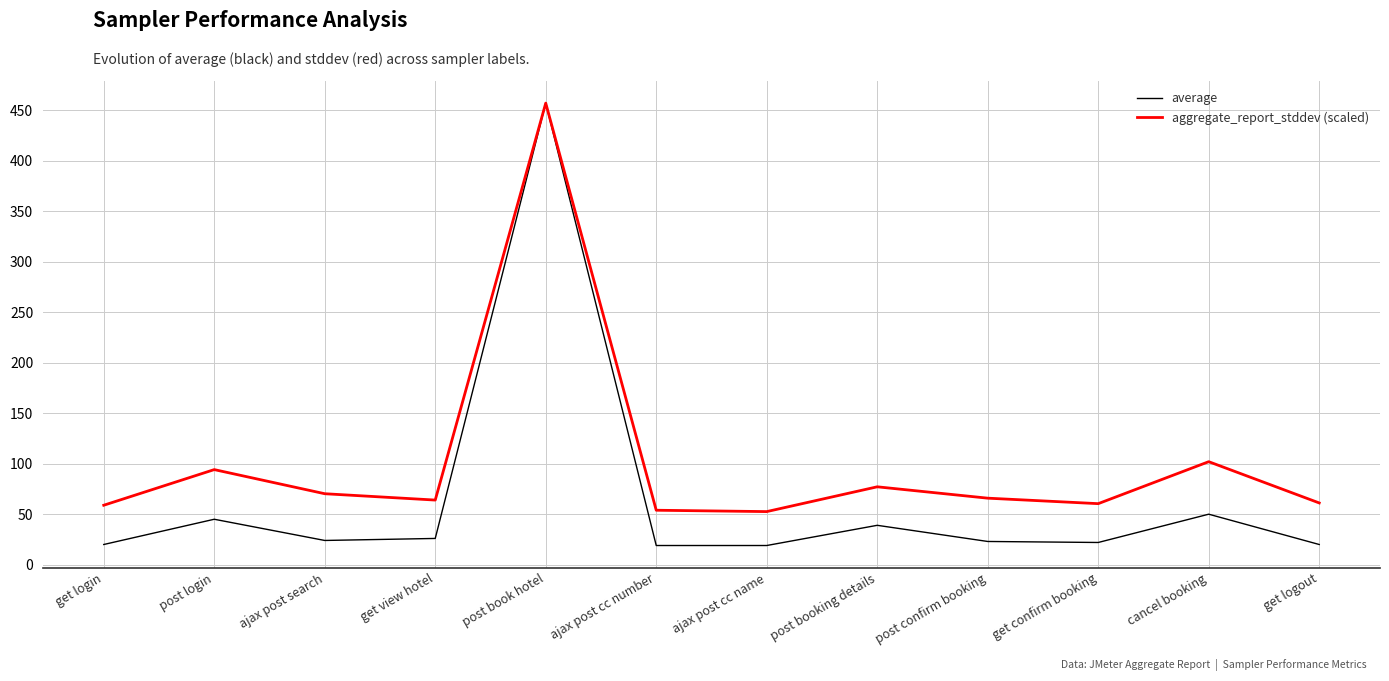

True or false: average has a value of 74.5 at cancel booking.

False